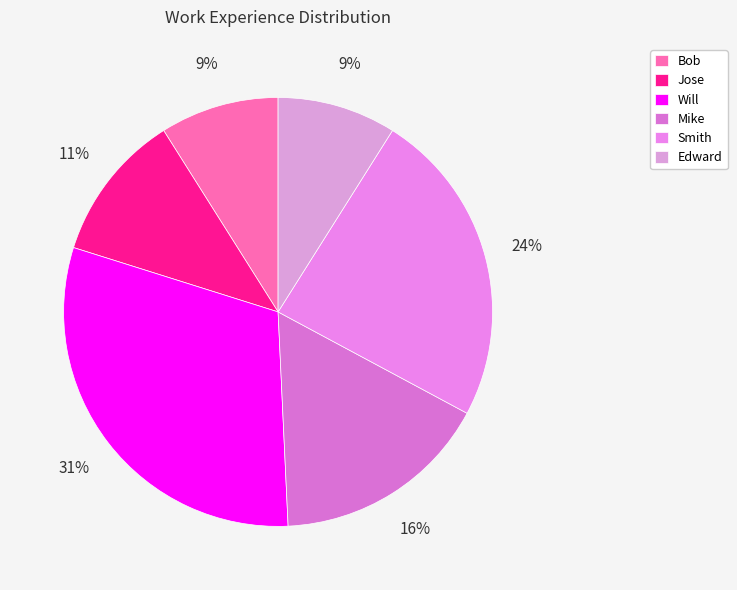

What is the ratio of the value at Will to the value at Smith?

1.3